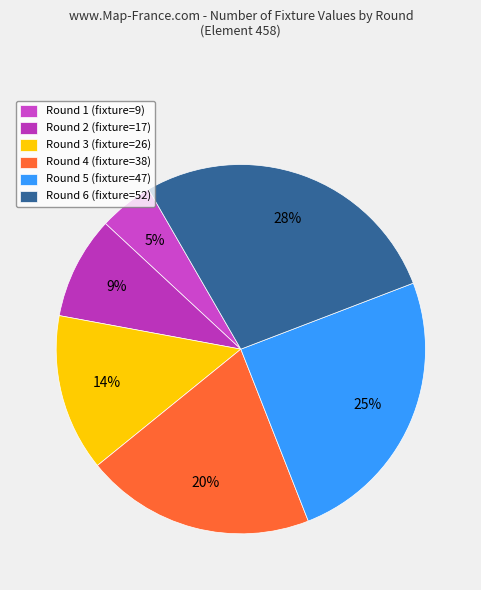

To the nearest percent, what is the average slice percentage?

17%